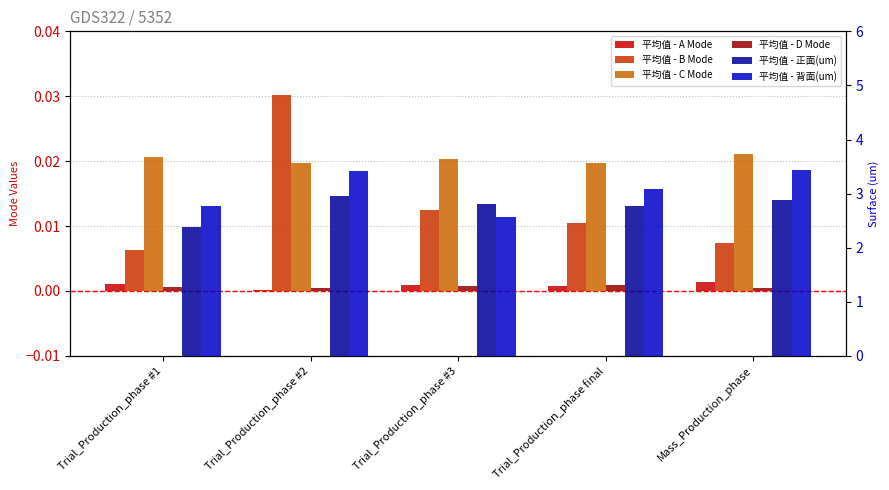

What is the spread (max minus min) of values at Trial_Production_phase #1?

2.8